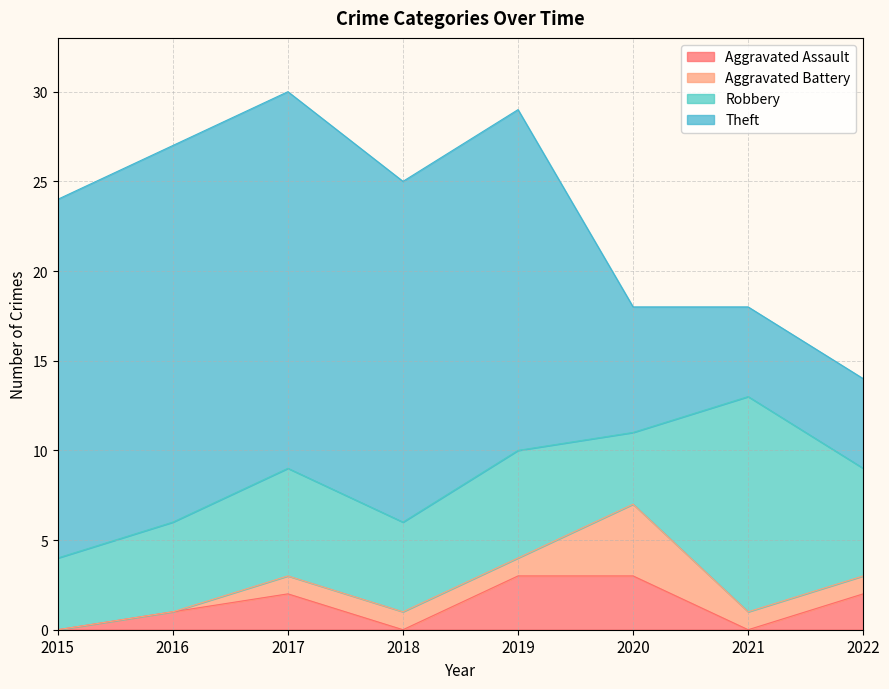

What is the value of the Theft point at the 3rd from the left?

21